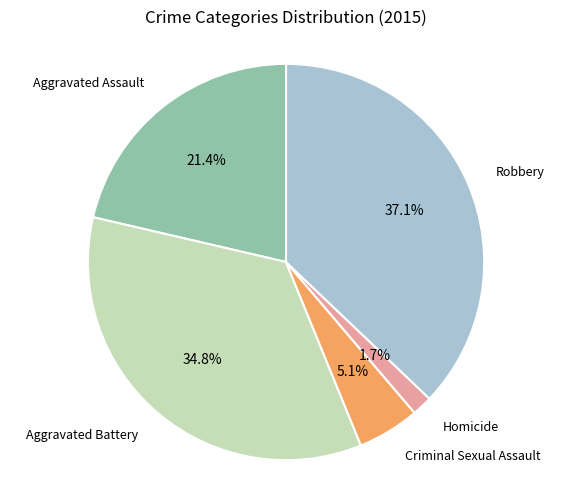

What percentage is NOT represented by Robbery?

62.9%